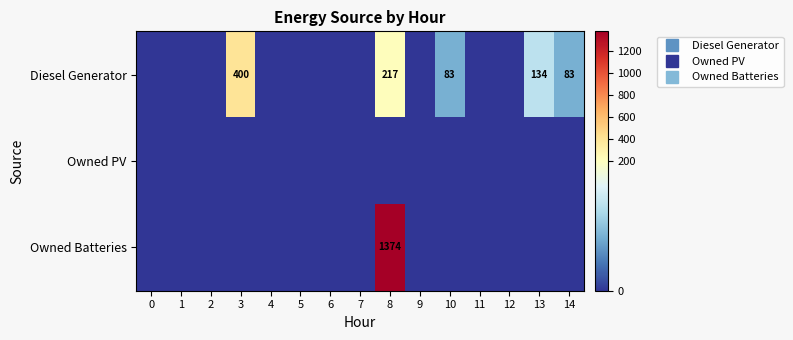

Between 7 and 10, which series saw the biggest shift?

Diesel Generator